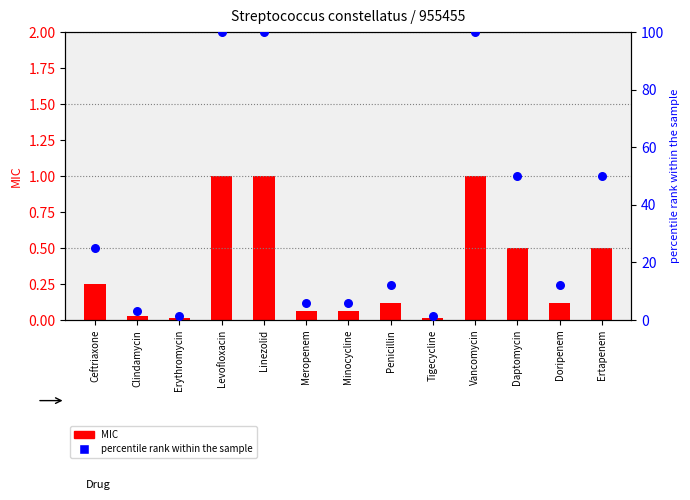

What is the total value across all series at Minocycline?

6.1